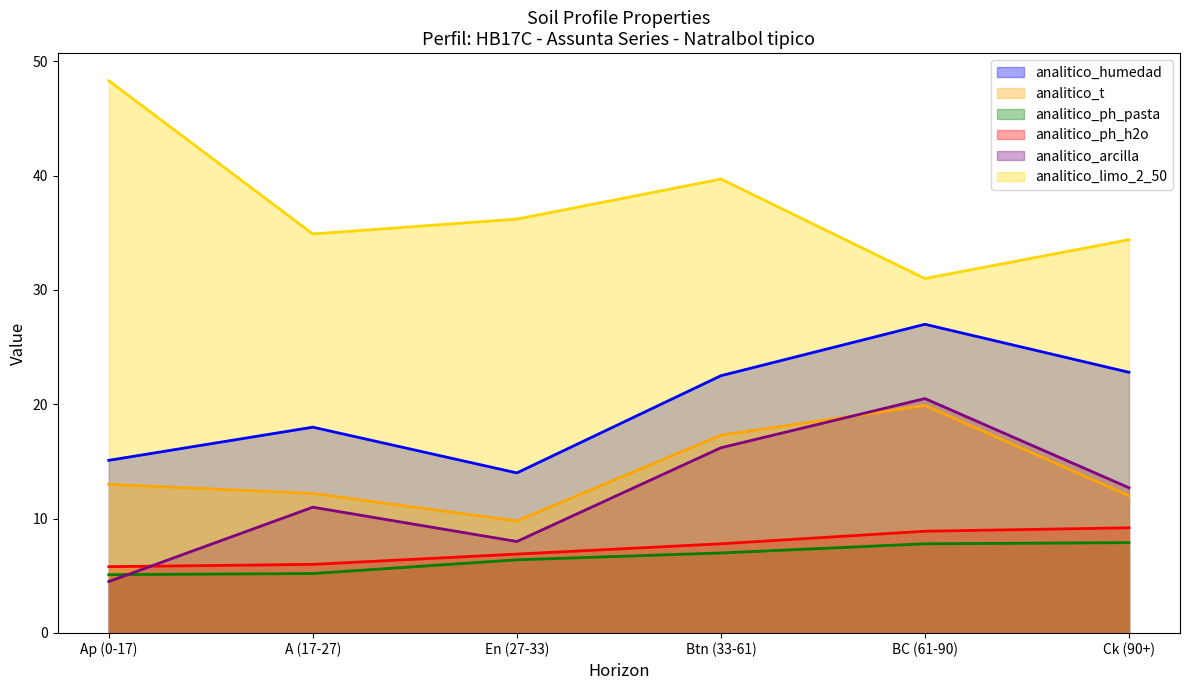

True or false: analitico_ph_pasta has more than 2 interior local peaks.

False